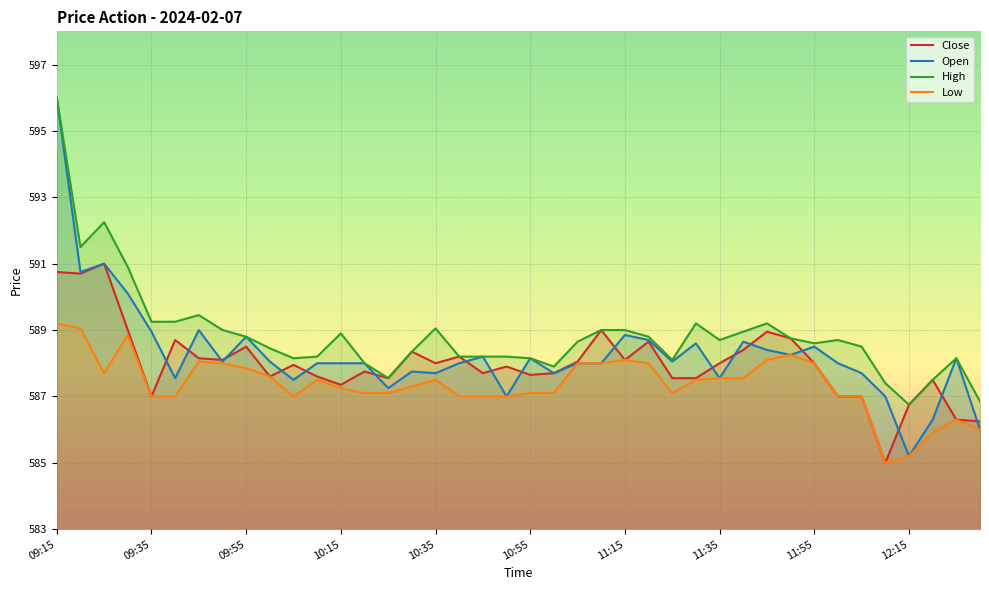

Which series has the widest spread of values?

Open